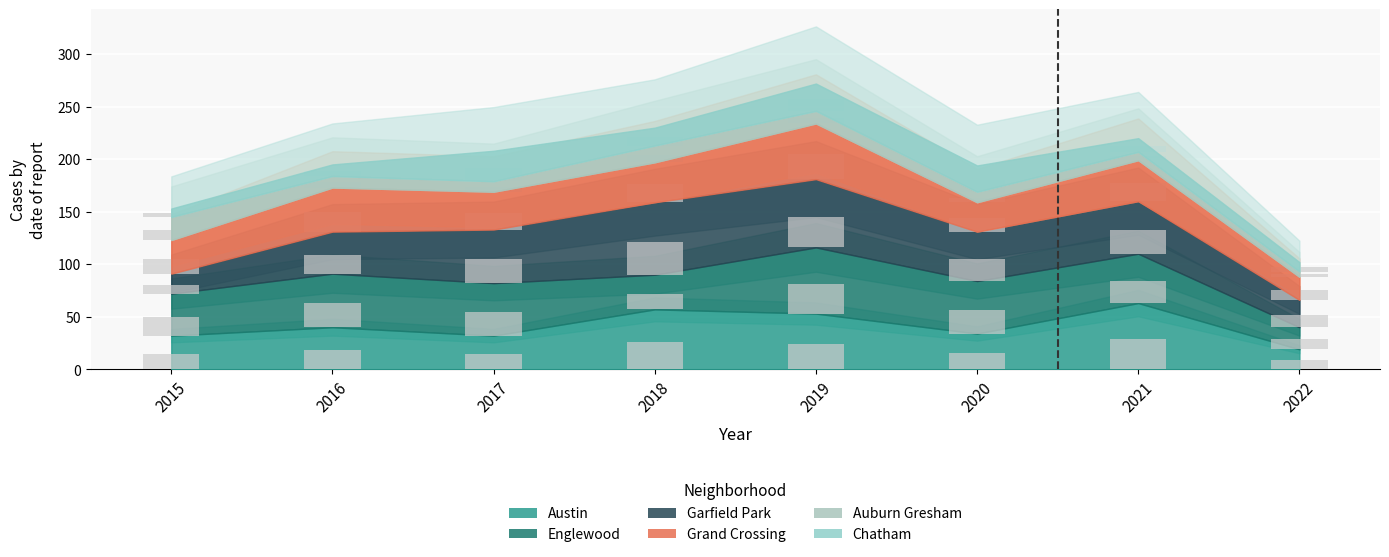

At which label does Englewood reach its minimum?

2022